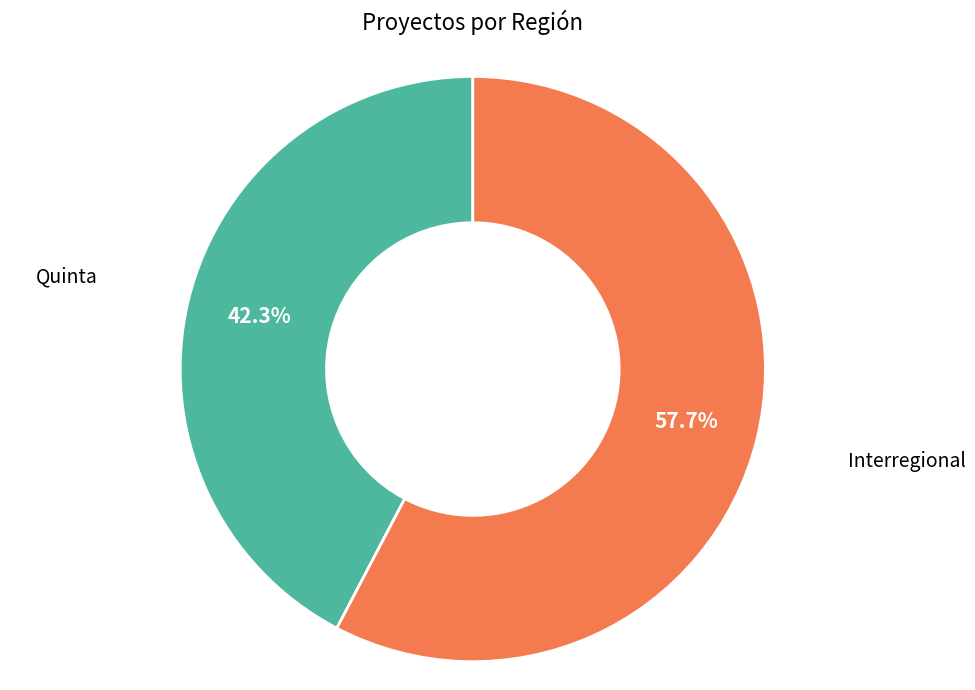

Is Interregional the majority of the pie?

Yes